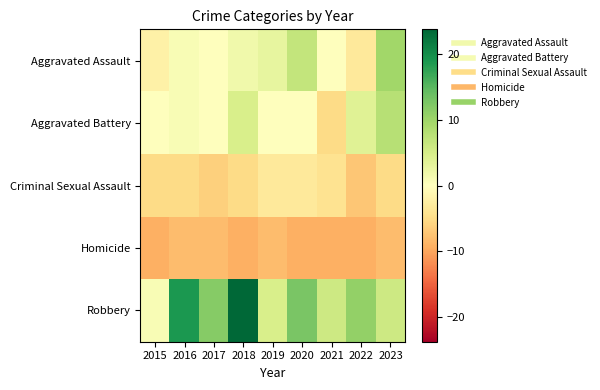

Reading left to right, transcribe all the data shown in this chart.

Aggravated Assault: 2015=-2.2	2016=0.8	2017=-0.2	2018=1.8	2019=2.8	2020=6.8	2021=-0.2	2022=-3.2	2023=9.8
Aggravated Battery: 2015=-0.2	2016=0.8	2017=-0.2	2018=4.8	2019=-0.2	2020=-0.2	2021=-5.2	2022=3.8	2023=7.8
Criminal Sexual Assault: 2015=-5.2	2016=-5.2	2017=-6.2	2018=-5.2	2019=-3.2	2020=-3.2	2021=-4.2	2022=-7.2	2023=-5.2
Homicide: 2015=-9.2	2016=-8.2	2017=-8.2	2018=-9.2	2019=-8.2	2020=-9.2	2021=-9.2	2022=-9.2	2023=-8.2
Robbery: 2015=0.8	2016=18.8	2017=11.8	2018=23.8	2019=4.8	2020=12.8	2021=5.8	2022=10.8	2023=5.8